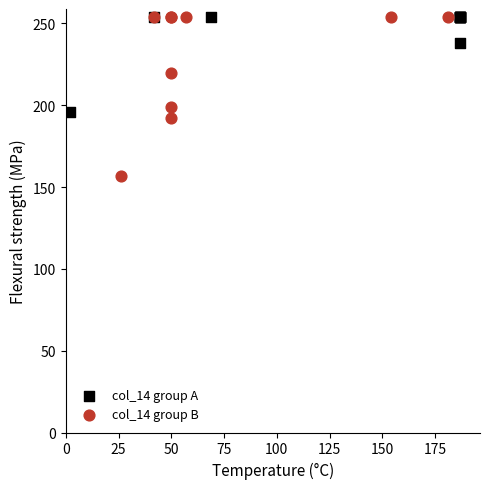

Which series reaches the minimum Y coordinate?

col_14 group B